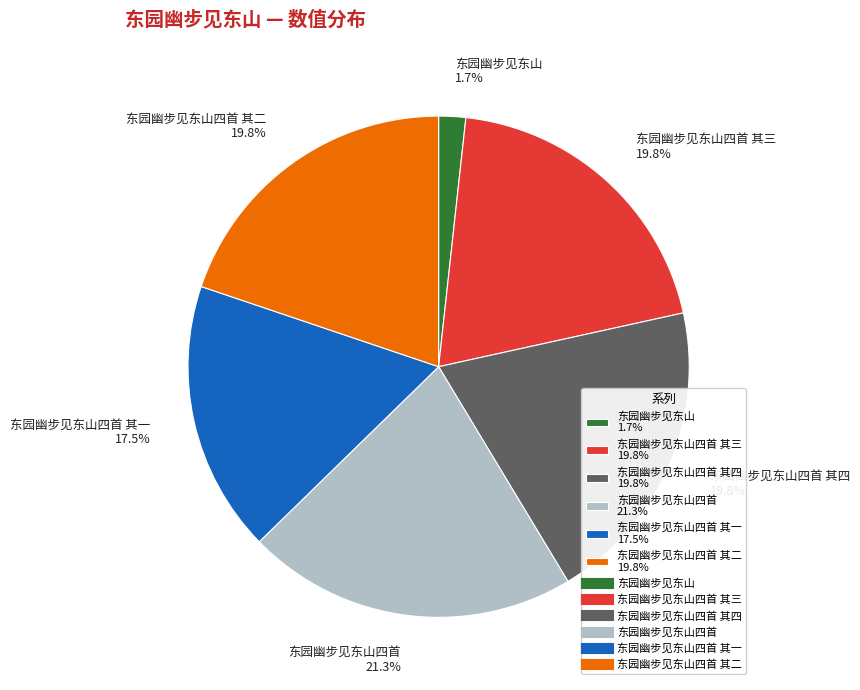

Which slice is the largest?

东园幽步见东山四首 21.3%